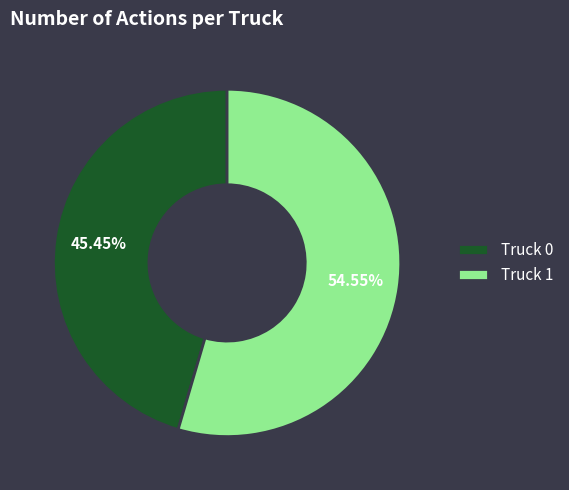

Which slice represents more than half of the pie?

Truck 1